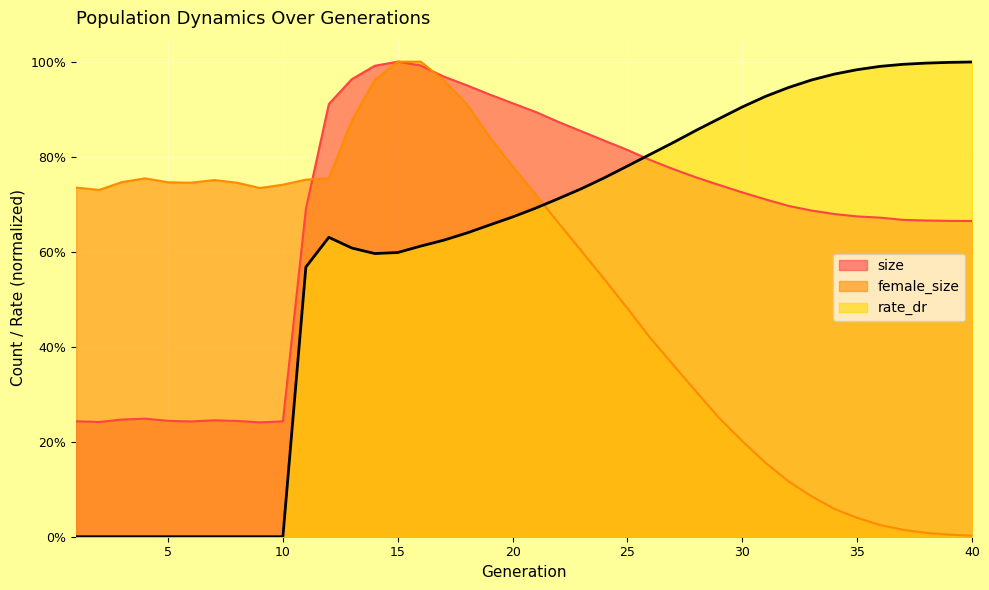

What is the sum of all rate_dr values?

23.9